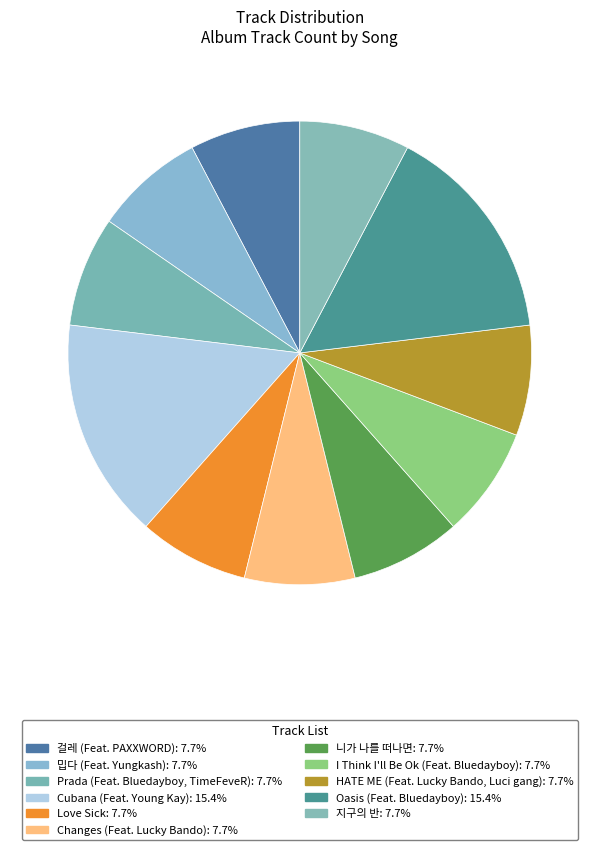

Count the number of slices in the pie.

11